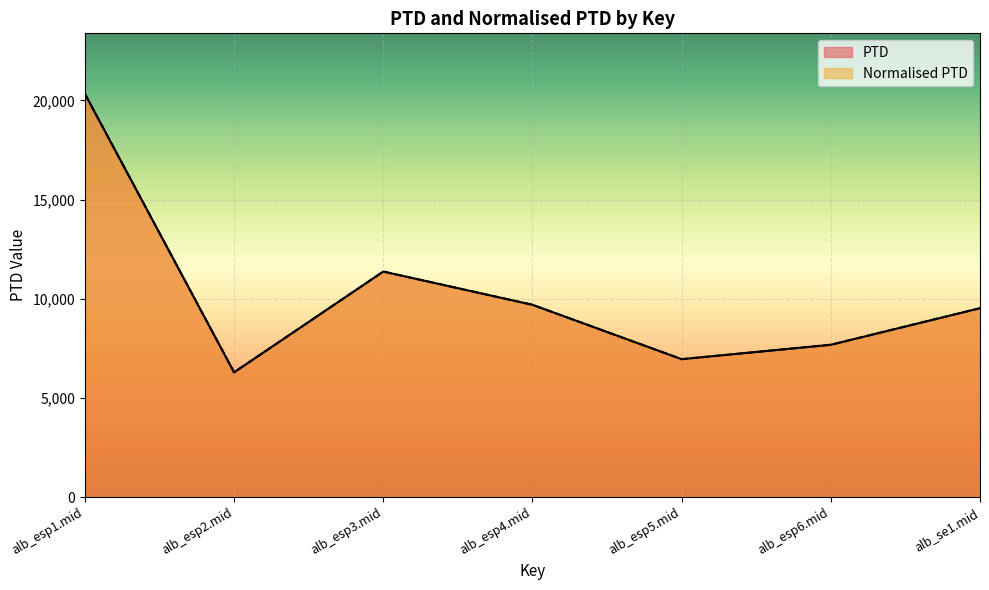

Where is Normalised PTD nearest to the value 13307?

alb_esp3.mid